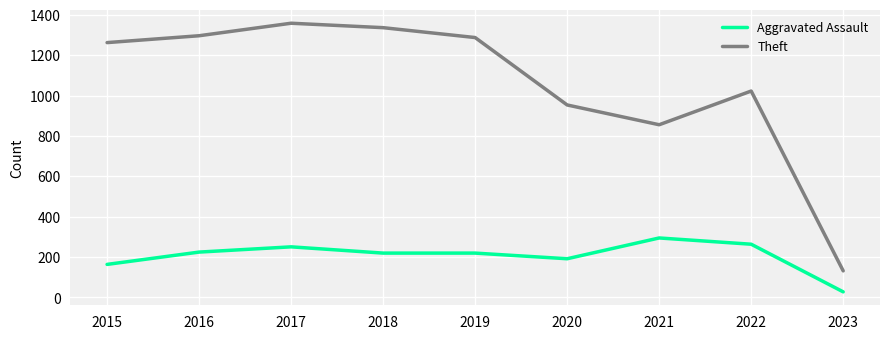

What is the maximum value shown in the chart?

1359